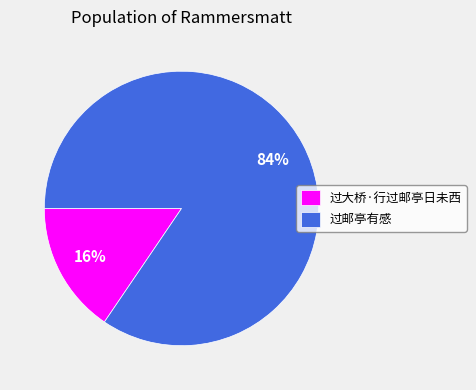

The 过邮亭有感 slice represents 92% of the pie. True or false?

False